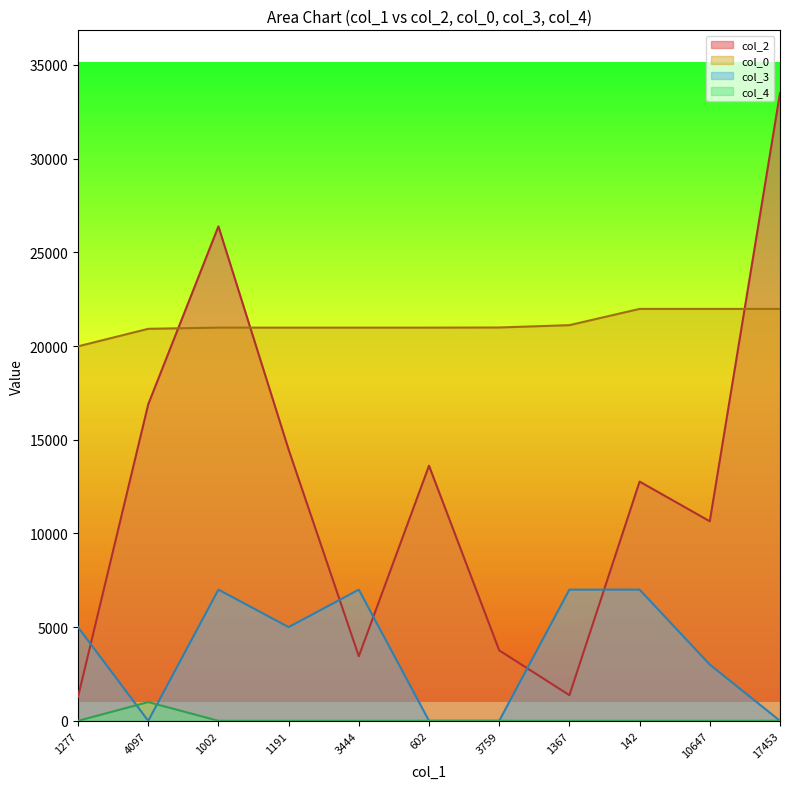

Reading left to right, transcribe all the data shown in this chart.

col_2: 1277.0	16888.0	26383.0	14475.0	3444.0	13614.0	3759.0	1367.0	12765.0	10647.0	33495.0
col_0: 19982.1	20917.6	20981.2	20981.2	20981.2	20981.2	20987.8	21113.0	21980.3	21980.3	21980.3
col_3: 5000.0	0.0	7000.0	5000.0	7000.0	0.0	0.0	7000.0	7000.0	3000.0	0.0
col_4: 0.0	1000.0	0.0	0.0	0.0	0.0	0.0	0.0	0.0	0.0	0.0